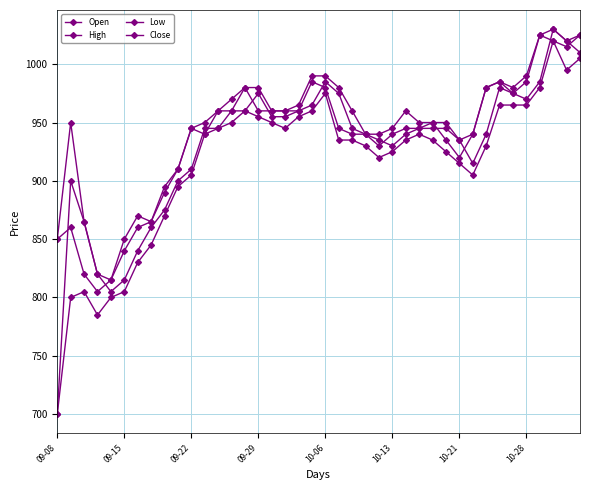

What is the smallest value displayed?

700